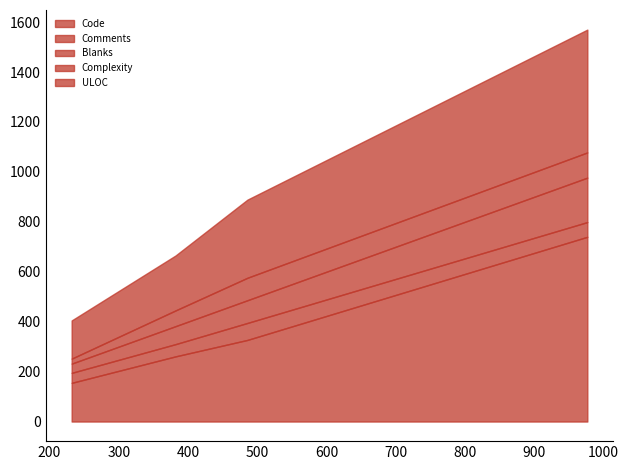

Is it true that Code equals 261 at 382?

True